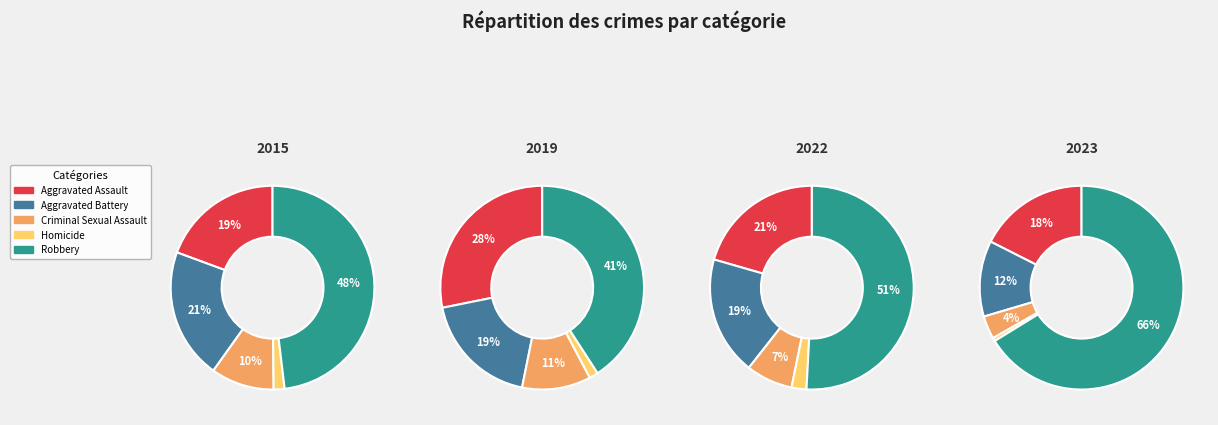

Is there a majority slice in this chart?

No